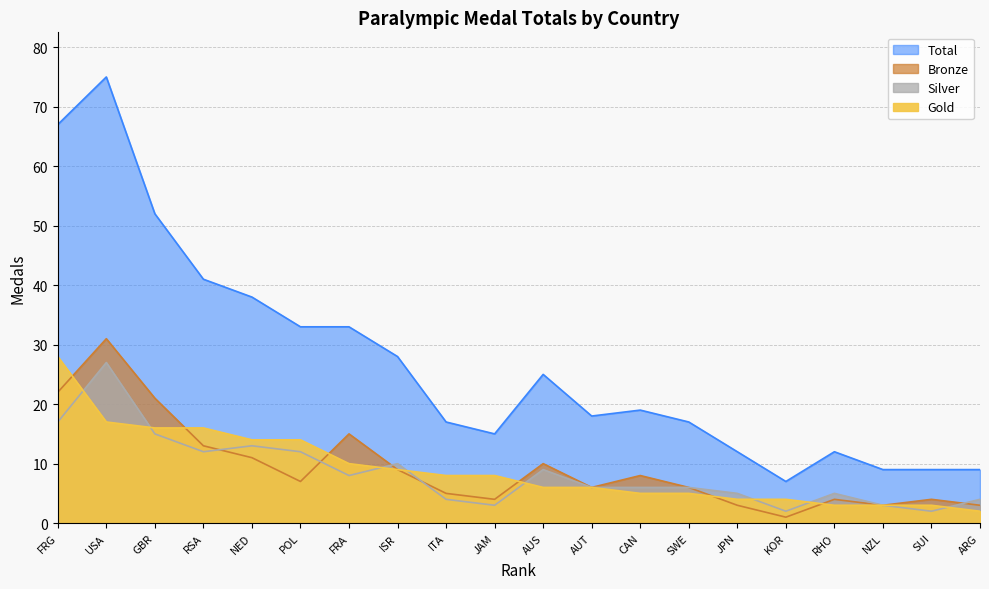

Count the number of categories in the chart.

20